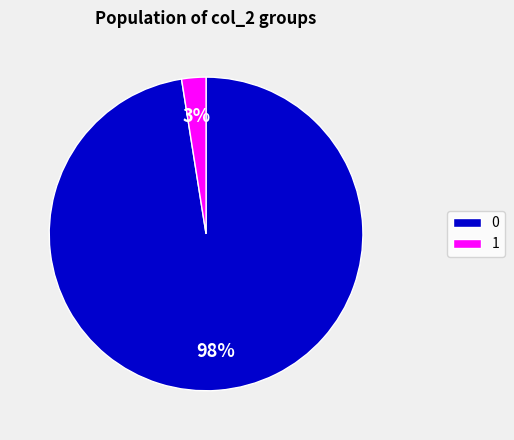

Is the sum of 0 and 1 greater than half?

Yes